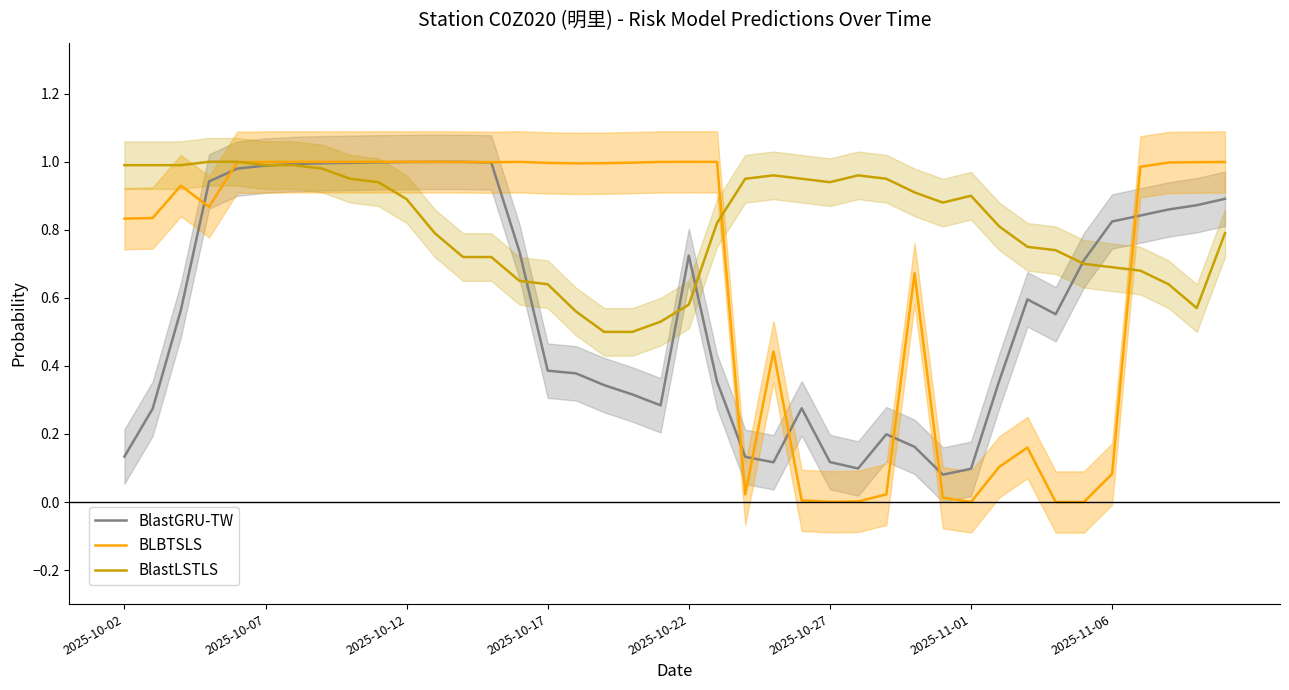

What are all the series names shown in the legend?

BlastGRU-TW, BLBTSLS, BlastLSTLS